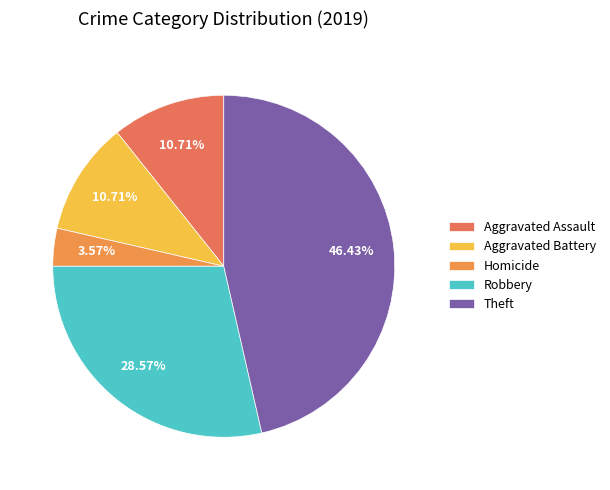

Does Theft represent more than half of the total?

No